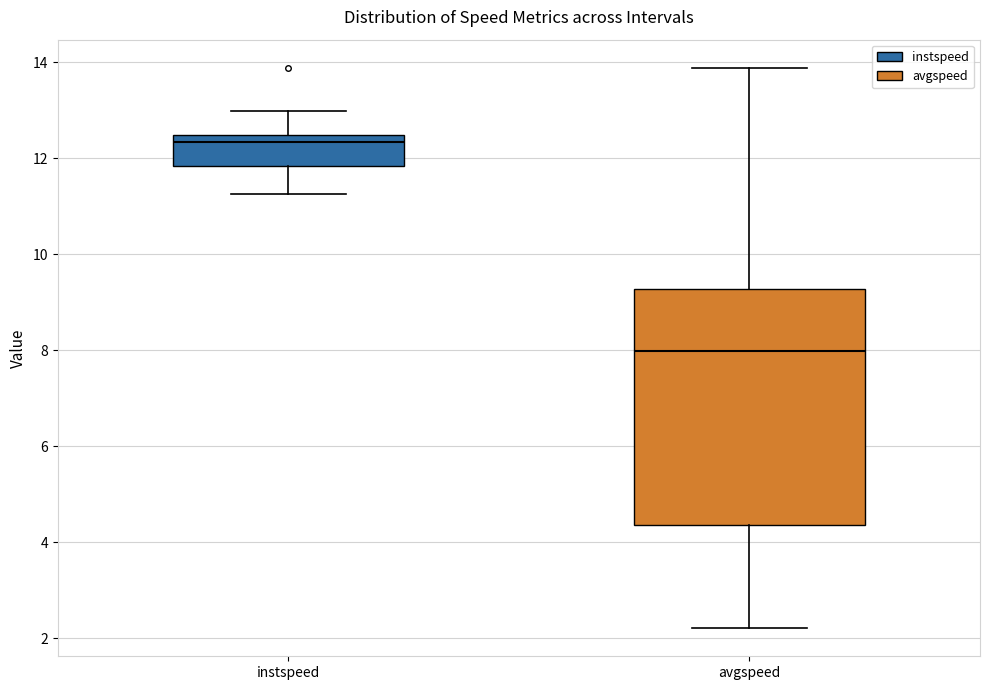

Reading left to right, read every box against the y-axis: the position of its median line, the range the box covers, and the ends of its whiskers. The values are not printed on the chart, so give them approximately, as read against the axis.

instspeed: median 12.4 (just below the box's upper edge), box 11.8 to 12.4, whiskers 11.2 to 13.0
avgspeed: median 8.0, box 4.4 to 9.2, whiskers 2.2 to 13.8